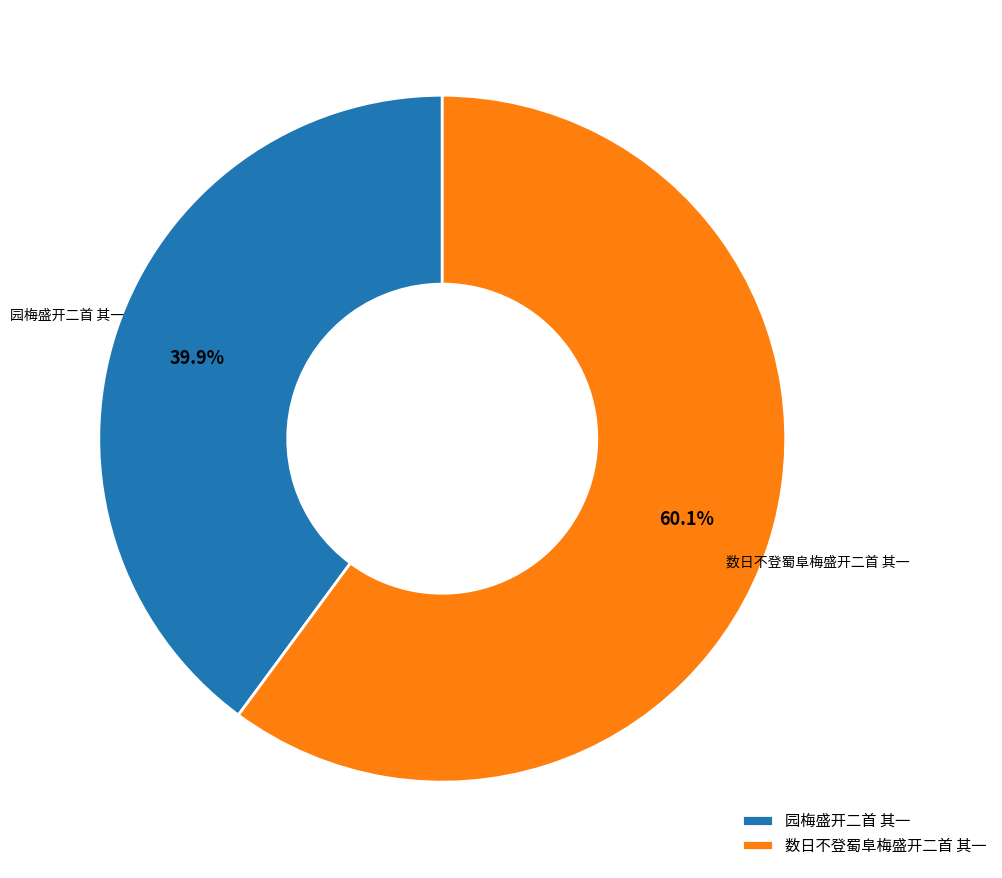

Rank the categories by value from lowest to highest.

园梅盛开二首 其一, 数日不登蜀阜梅盛开二首 其一